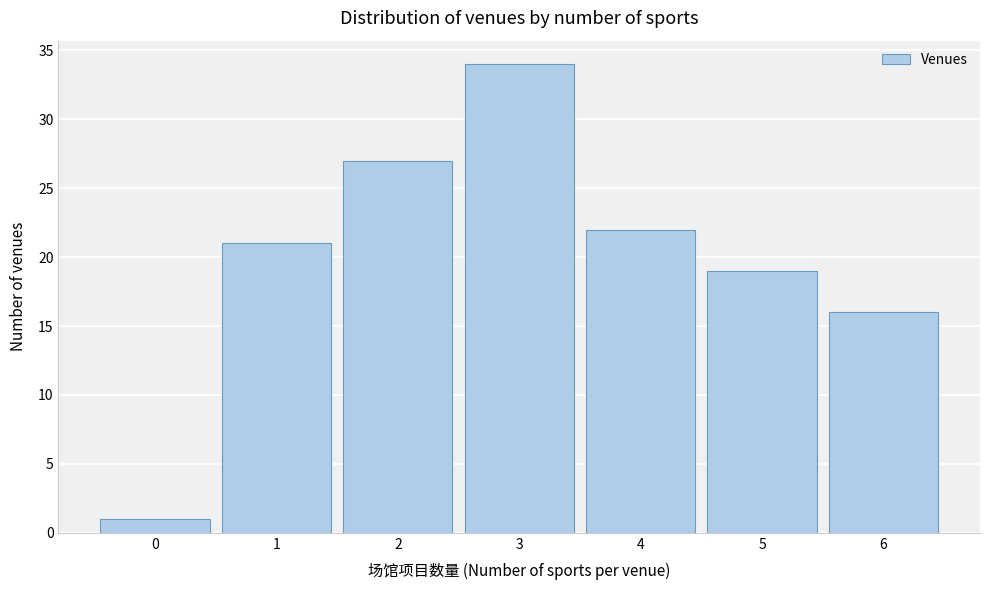

Reading left to right, extract all data points from this chart.

1	21	27	34	22	19	16